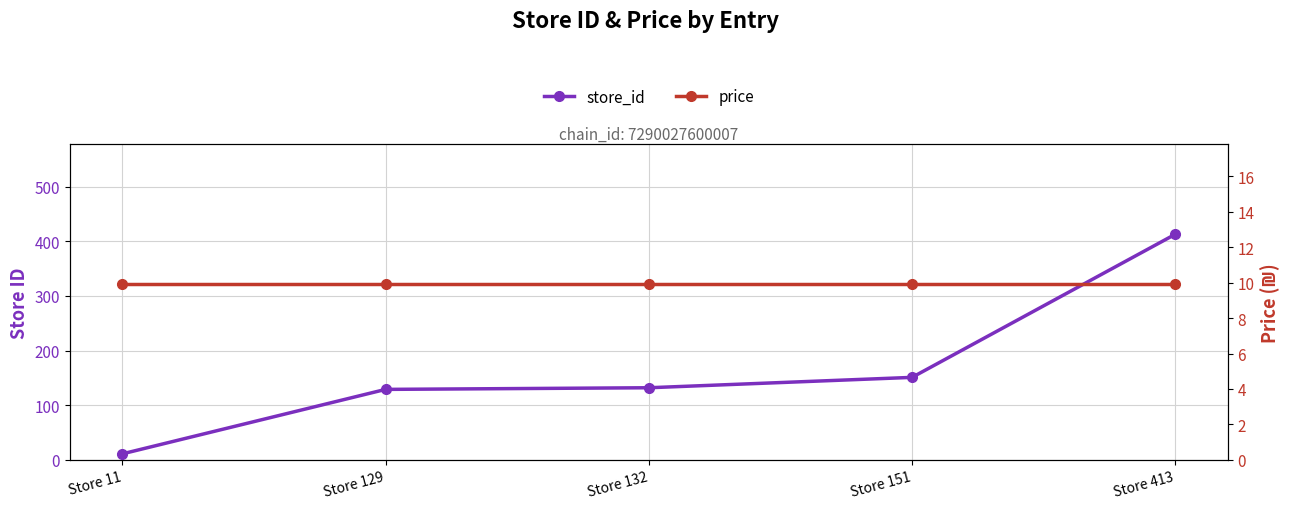

How many values in the store_id series are below 132?

2